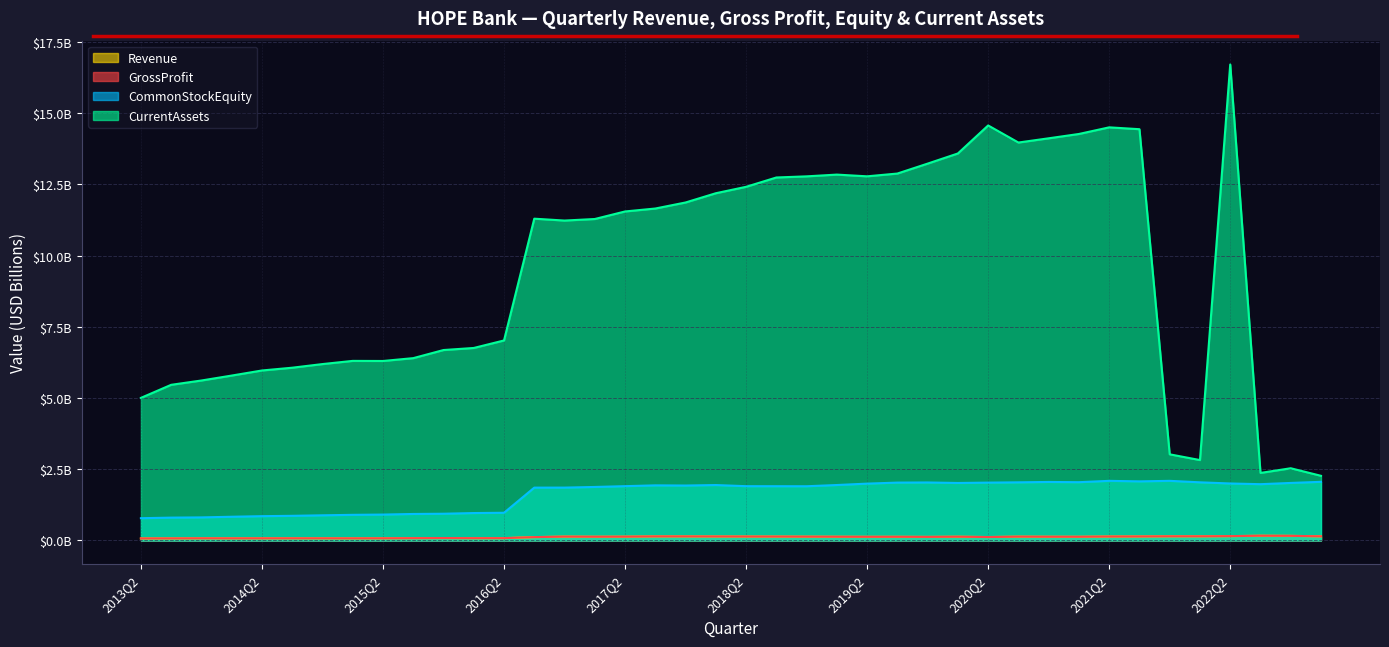

Which series has the largest range (max minus min)?

CurrentAssets